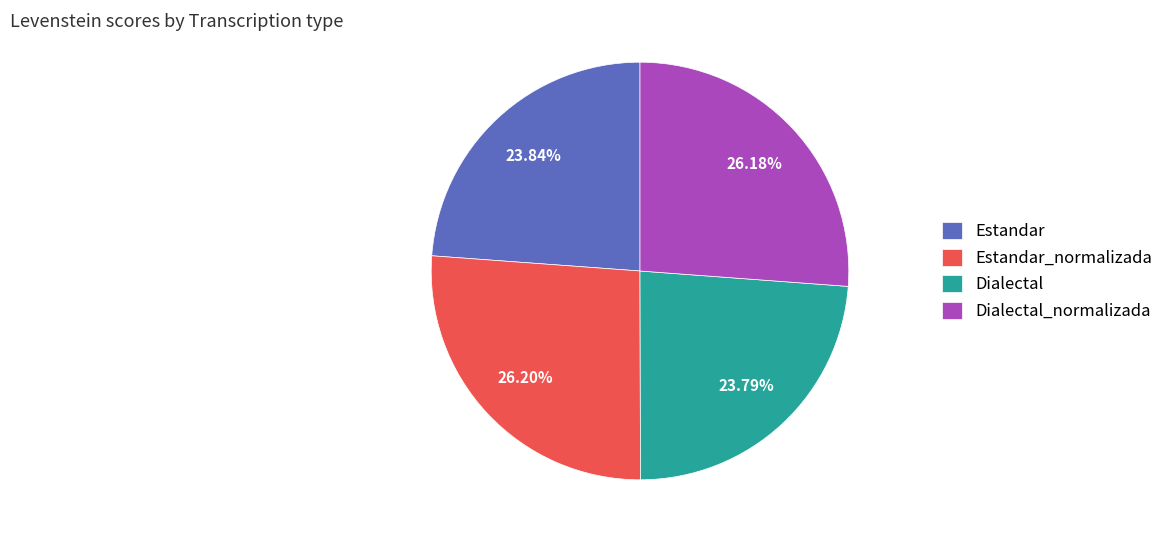

To the nearest percent, what is the average slice percentage?

25%